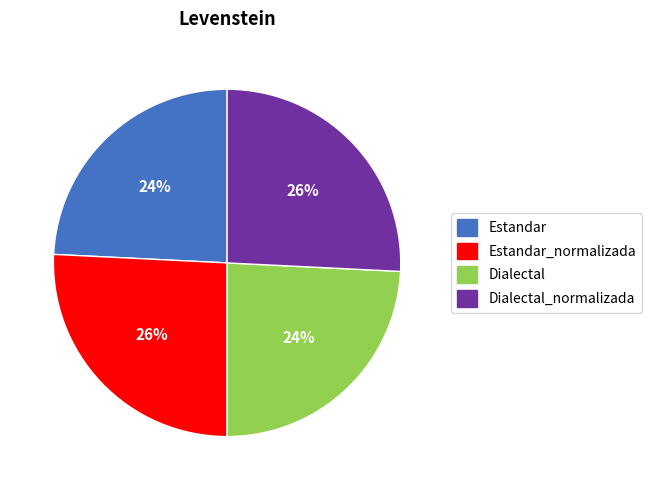

Is there a majority slice in this chart?

No